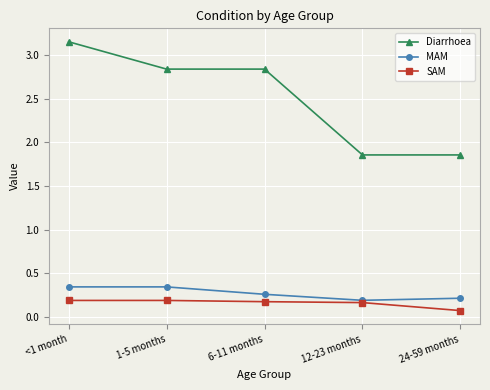

What position from the right is 6-11 months?

3